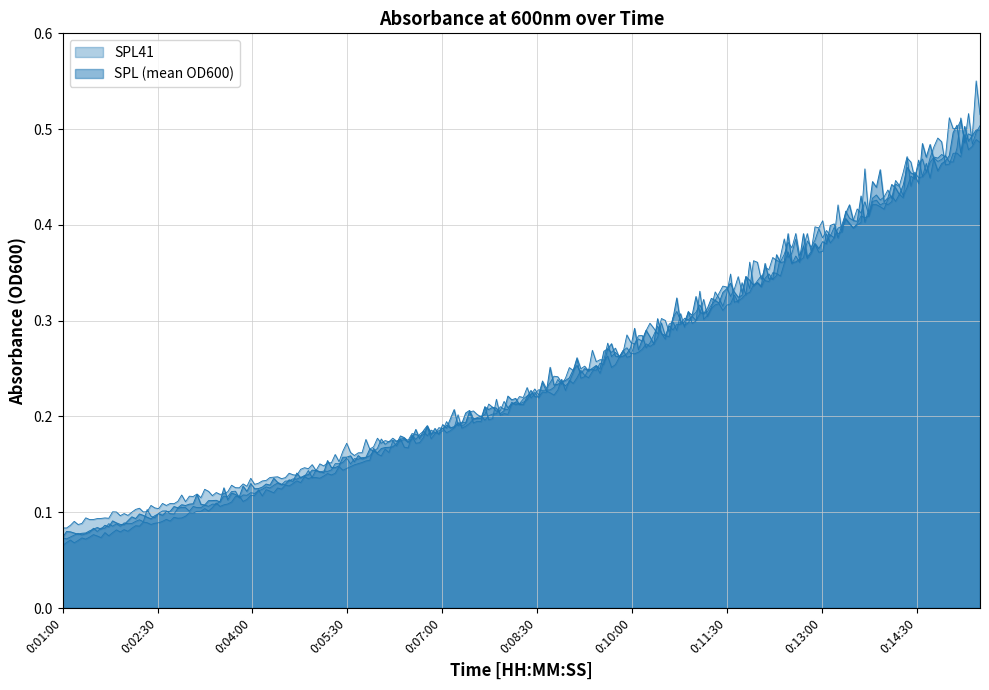

At which label does SPL41 reach its minimum?

0:01:00